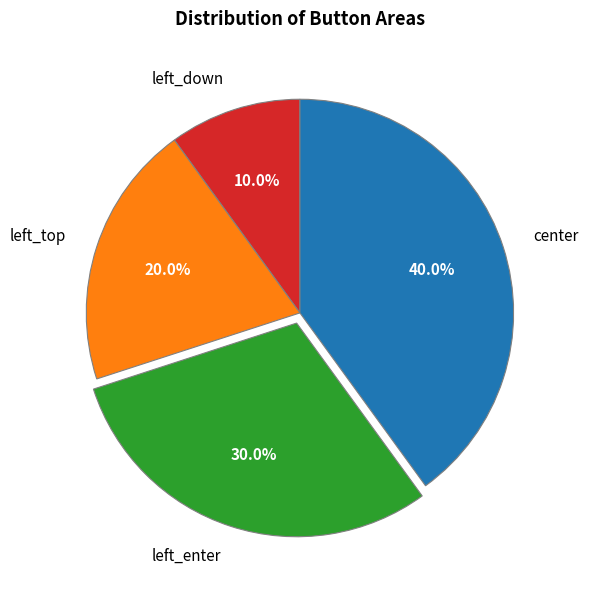

To the nearest percent, what is the difference between the largest and smallest slice percentages?

30%